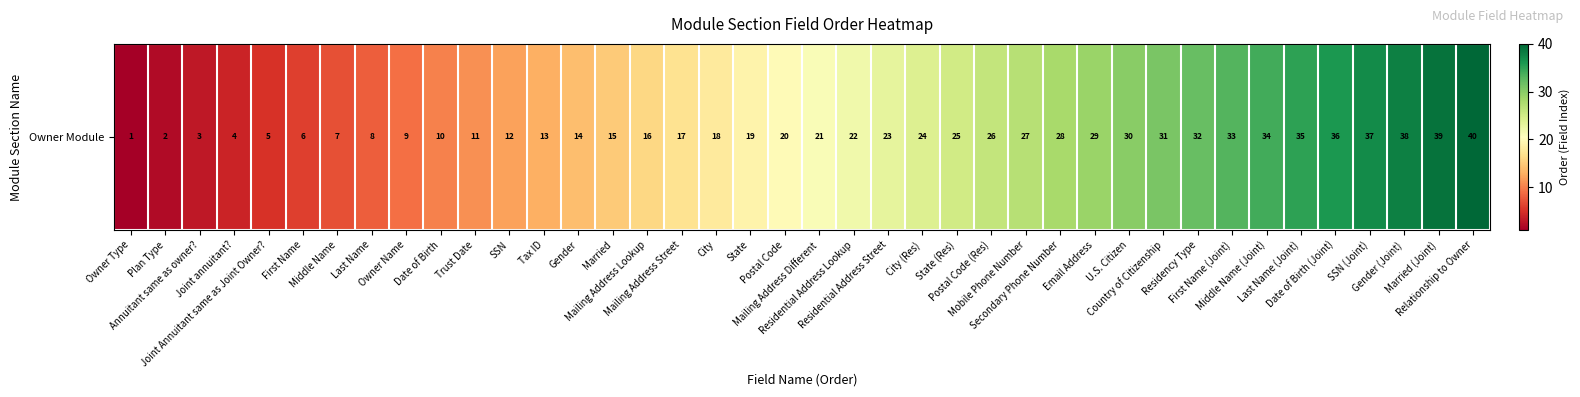

How many values are below 21?

20